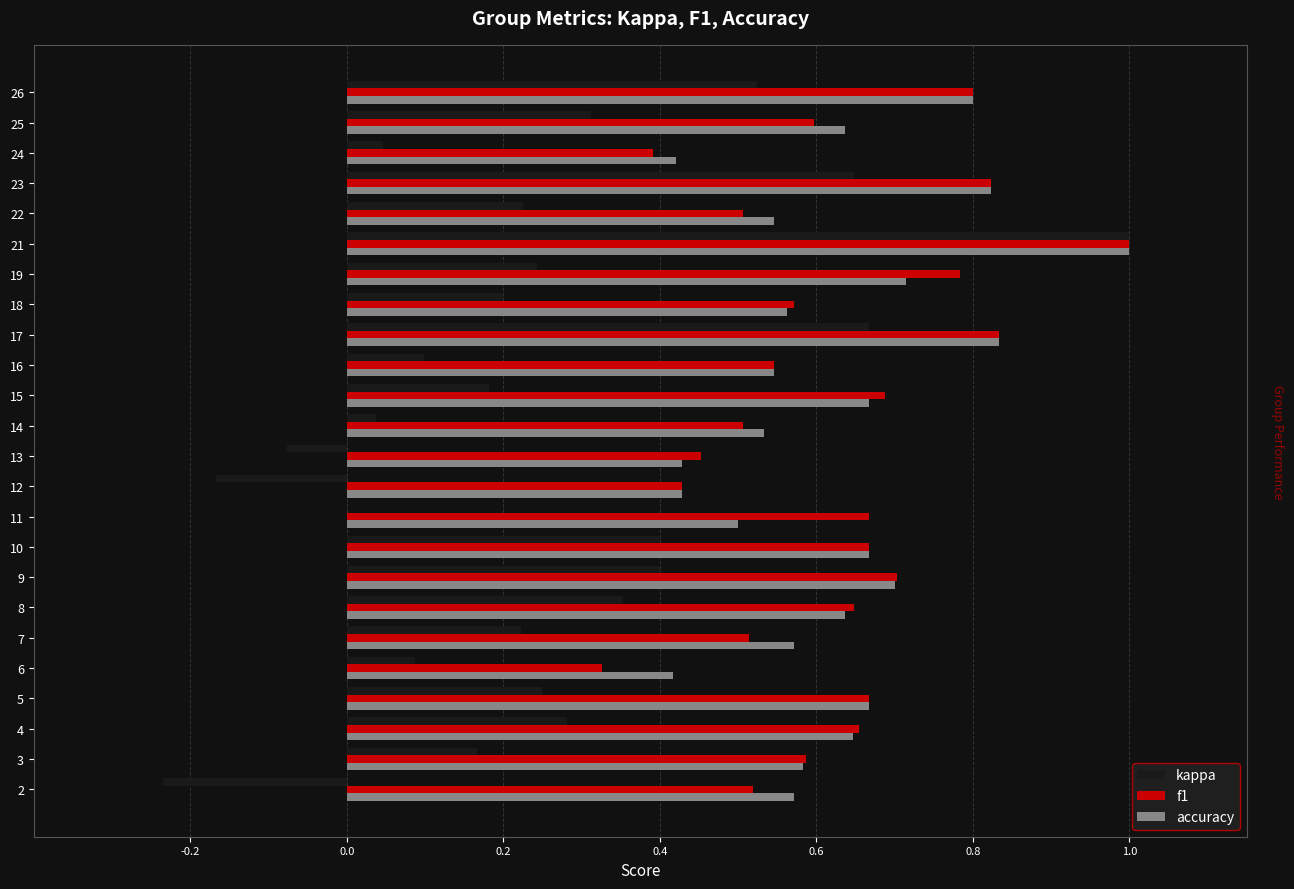

Is it true that f1 equals 0.4 at 12?

True